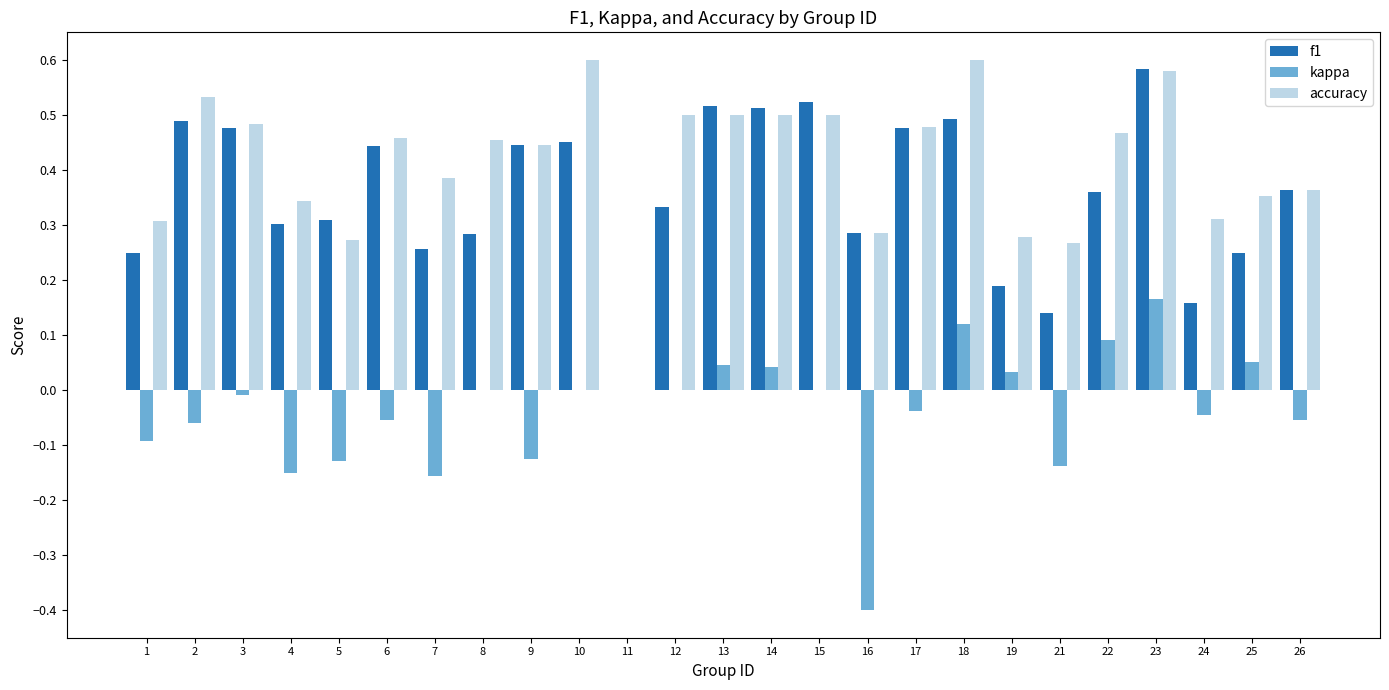

True or false: f1 has a value of 0.5 at 10.

True